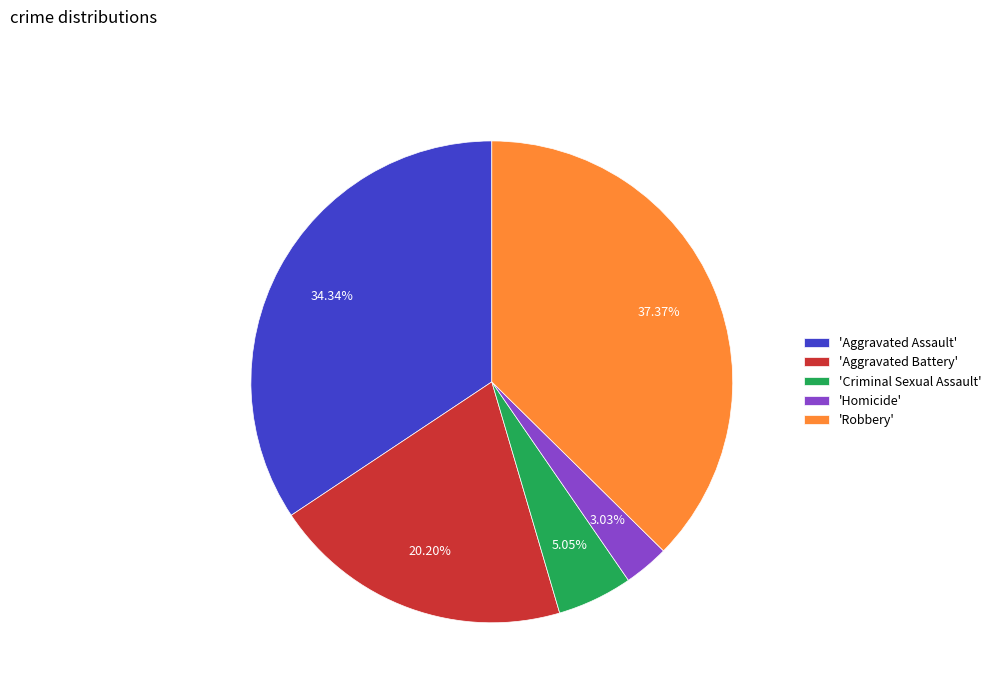

Combined, do 'Aggravated Assault' and 'Homicide' account for over 50%?

No